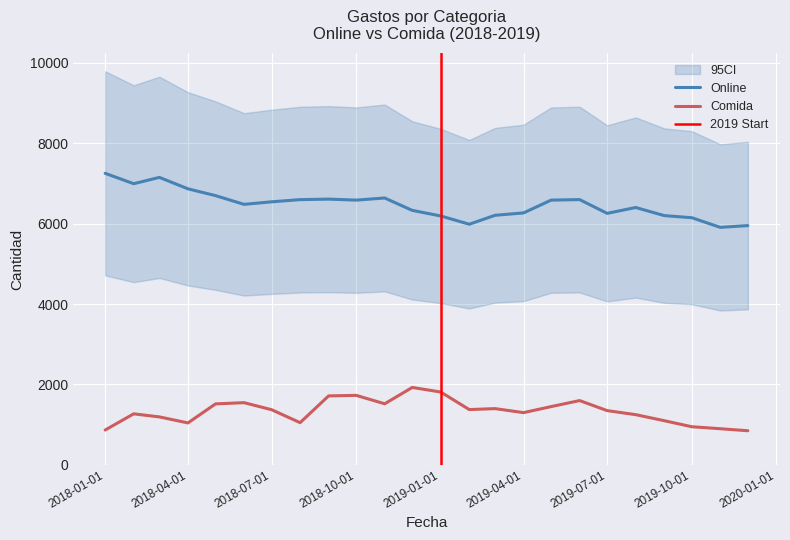

At which category does Online reach its first local valley?

2018-02-01